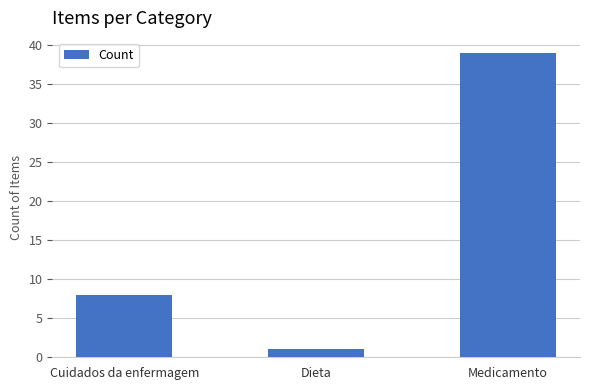

Rank the categories by value from highest to lowest.

Medicamento, Cuidados da enfermagem, Dieta